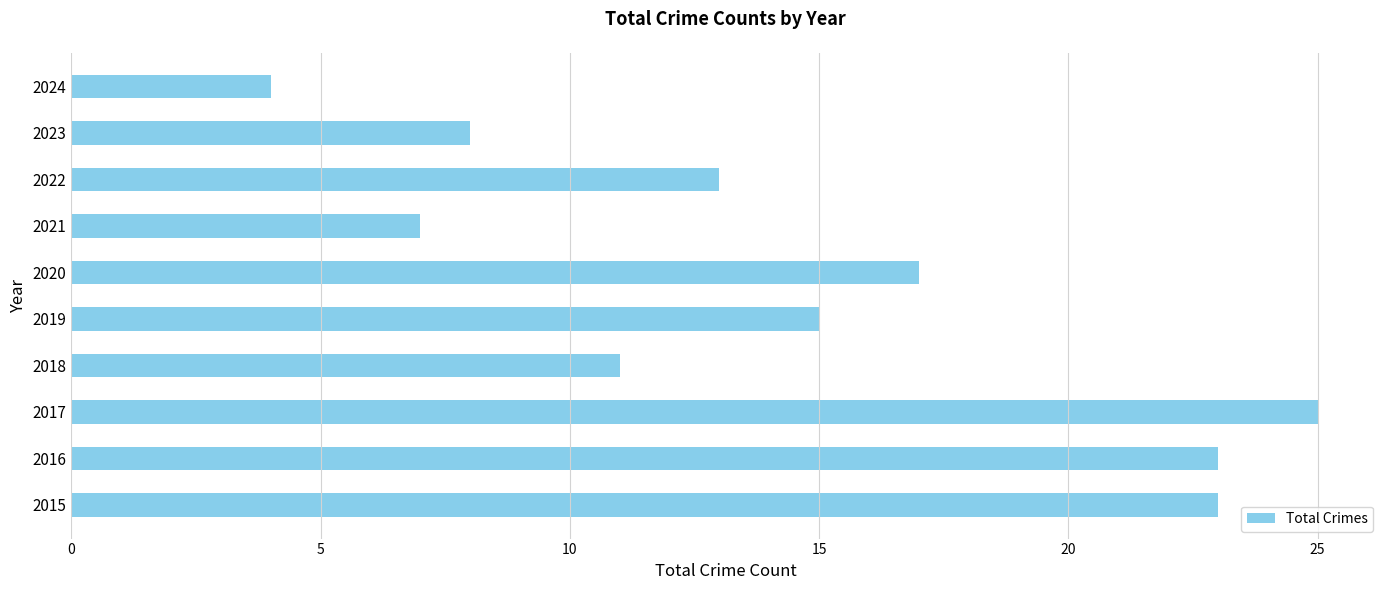

Reading bottom to top, what are all the values shown in this chart?

23	23	25	11	15	17	7	13	8	4